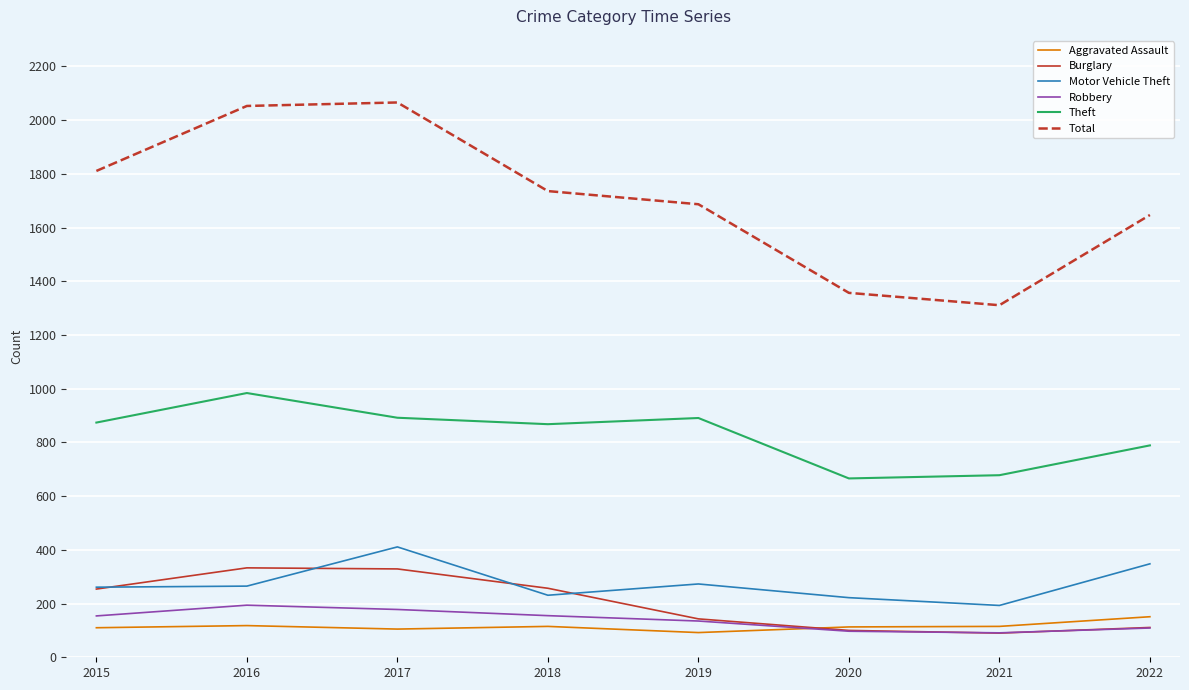

True or false: Total and Burglary cross at least once.

False